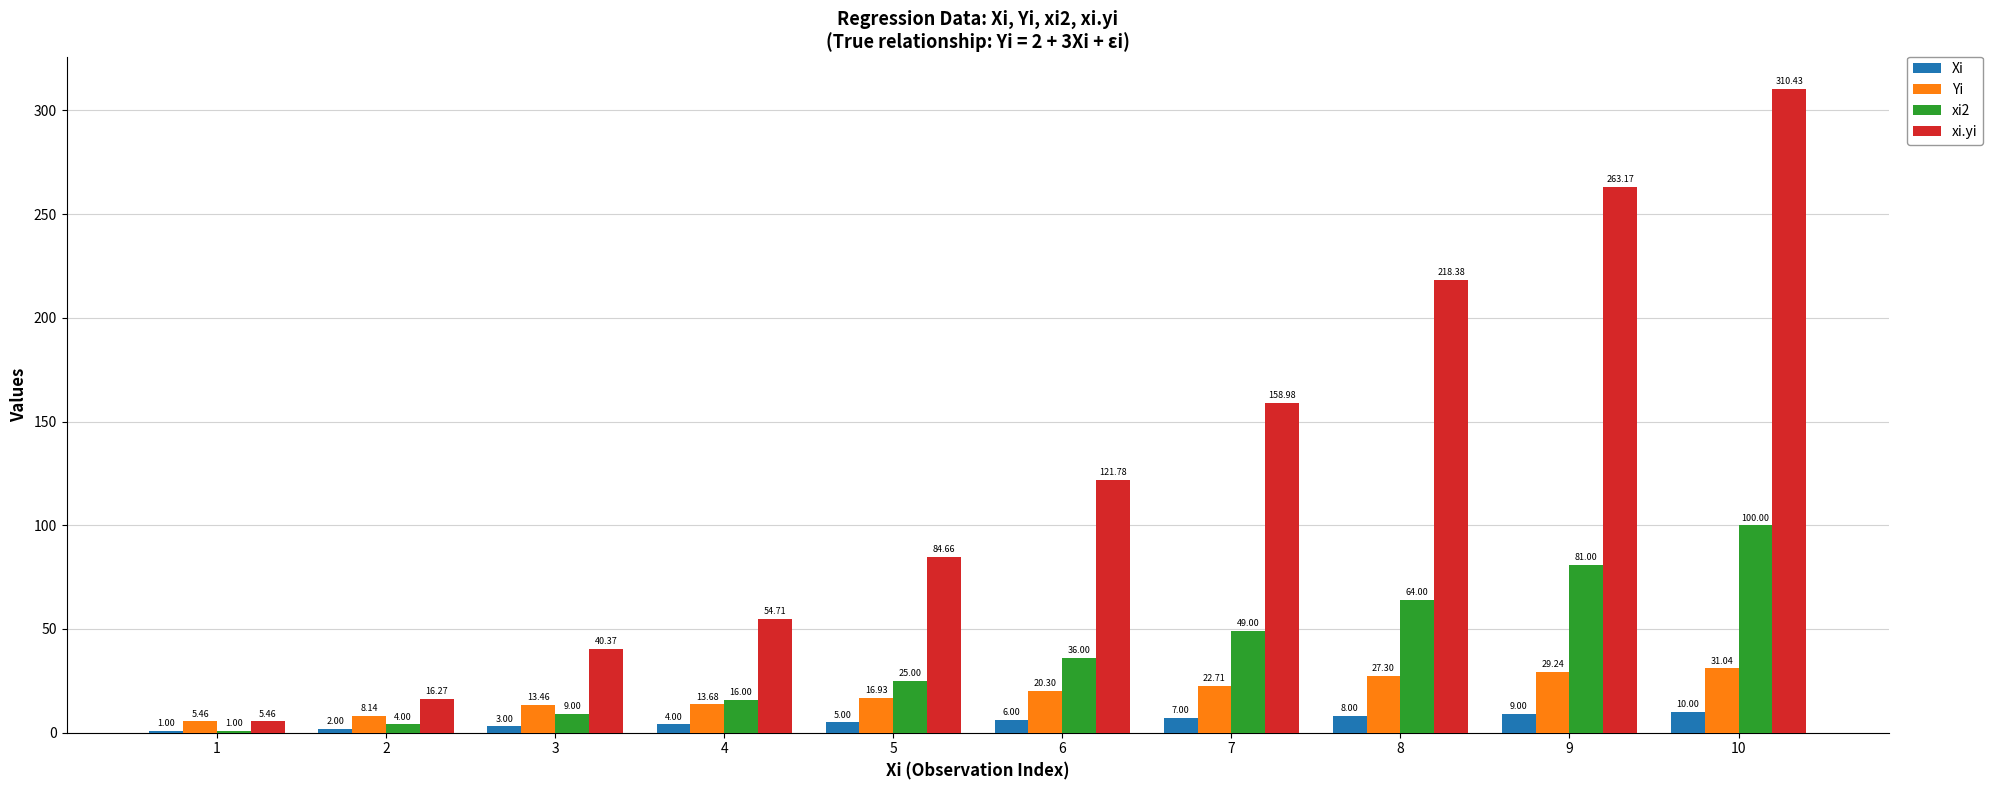

Which series has the largest total across all categories?

xi.yi